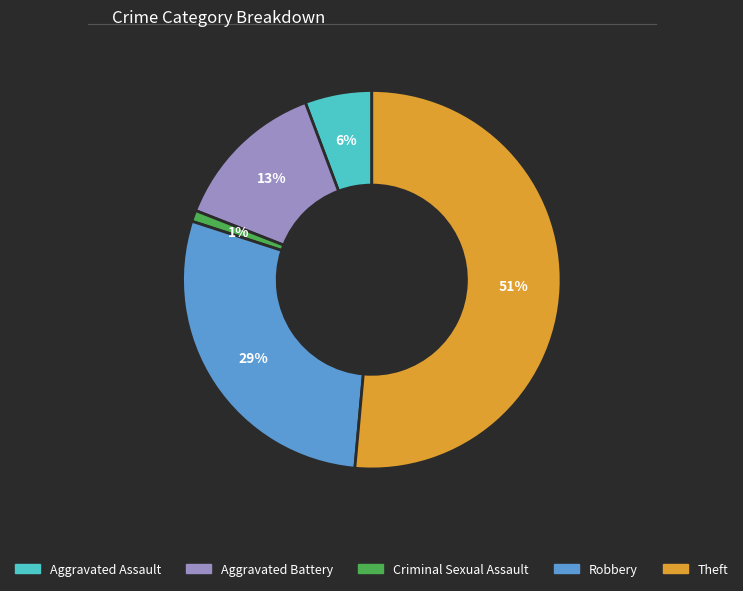

Do Aggravated Battery and Robbery together represent more than half of the pie?

No